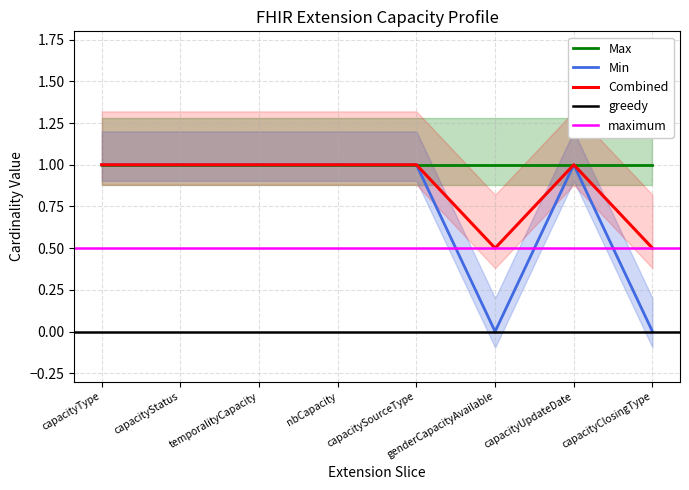

Which category has the highest value across all series?

capacityType